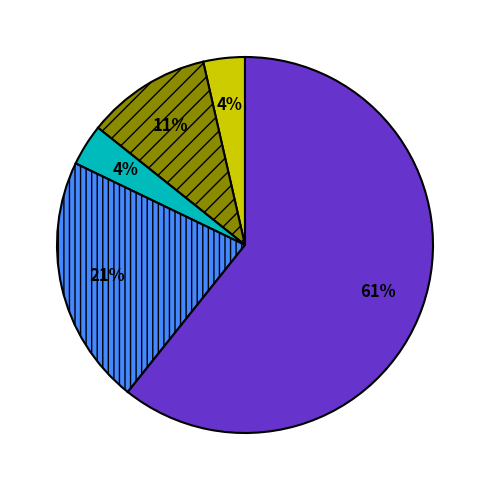

How many slices are in this pie chart?

5